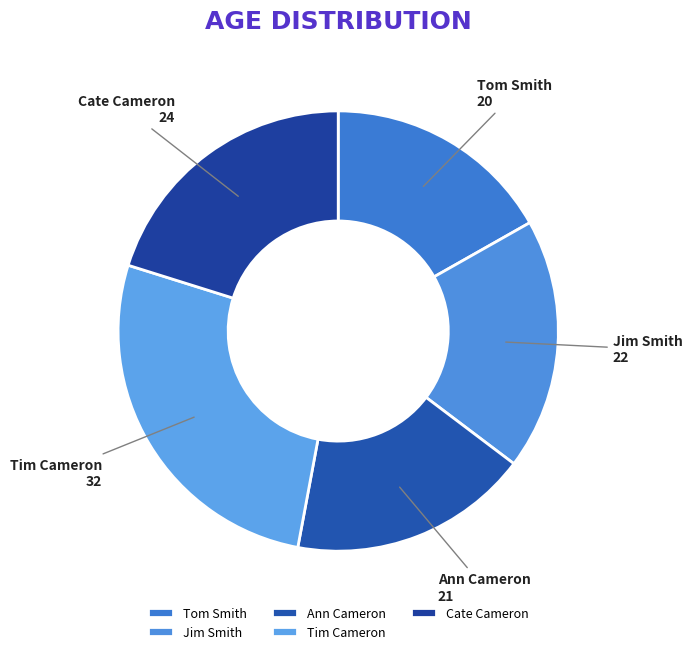

Is there any slice that represents more than half of the pie?

No